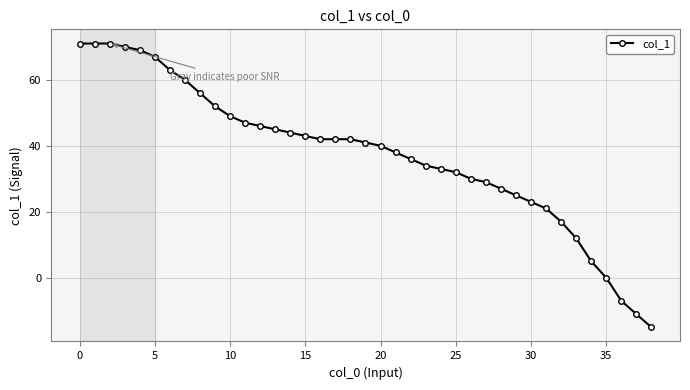

What is the difference between the second highest and second lowest values?

82